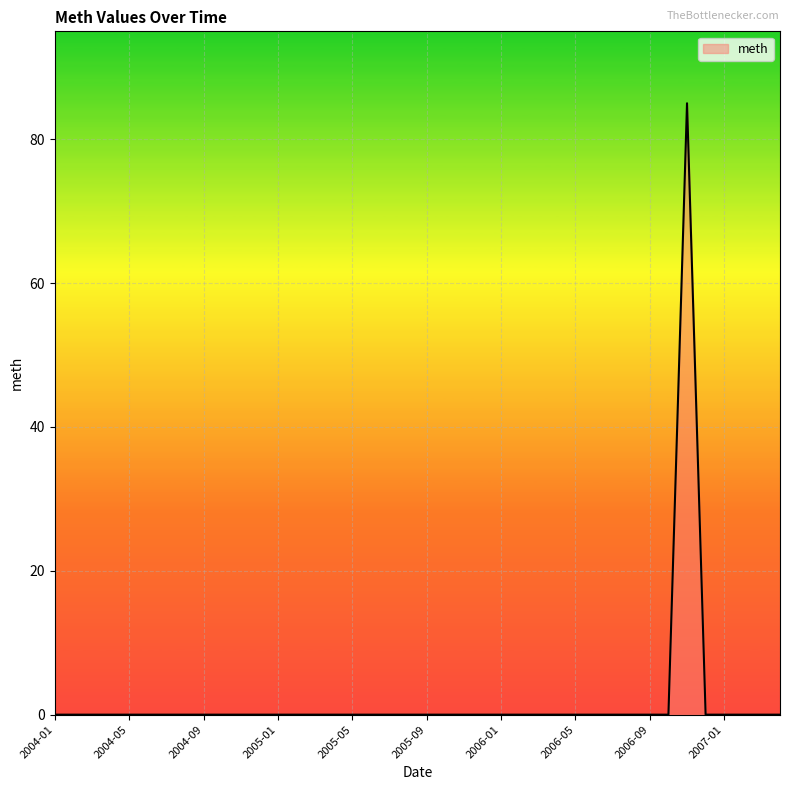

Reading right to left, transcribe all the data shown in this chart.

0	0	0	0	0	85	0	0	0	0	0	0	0	0	0	0	0	0	0	0	0	0	0	0	0	0	0	0	0	0	0	0	0	0	0	0	0	0	0	0